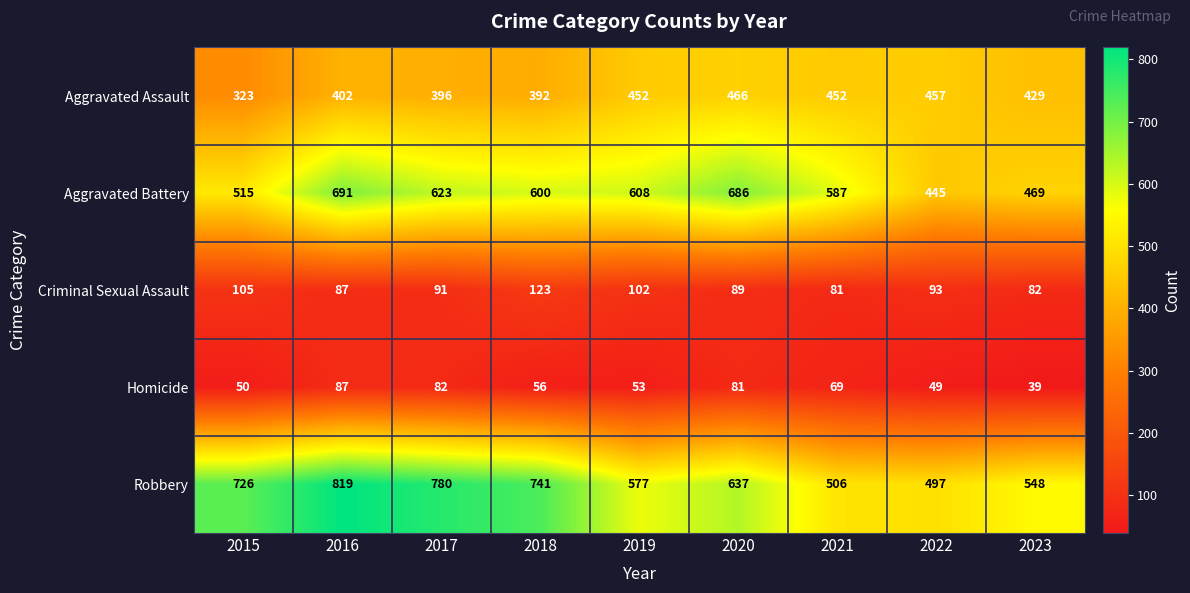

Count the number of categories in the chart.

9